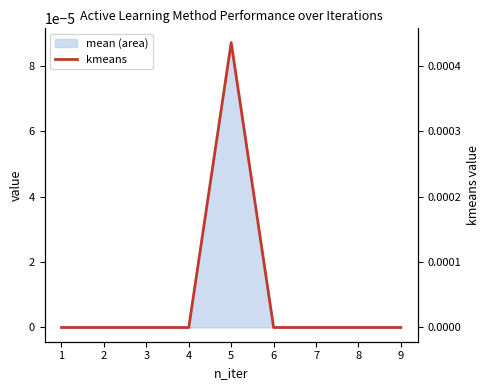

Where is the data nearest to the value 0?

1